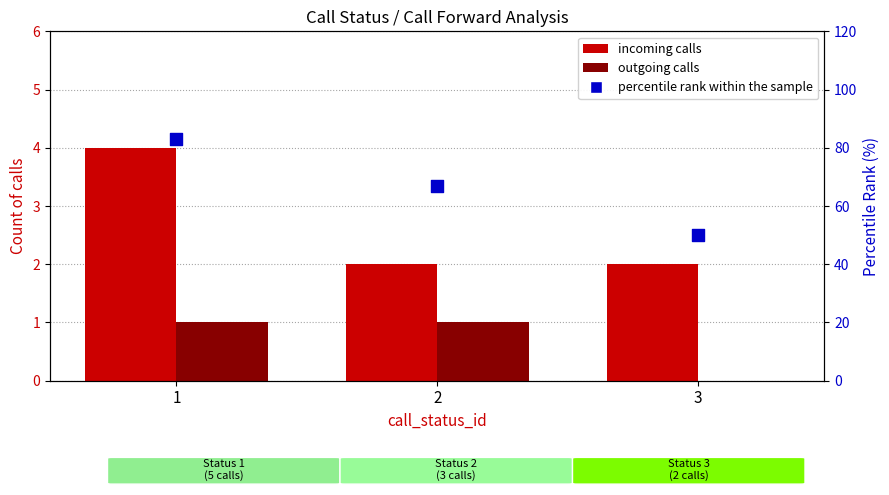

Which series reaches the minimum Y coordinate?

outgoing